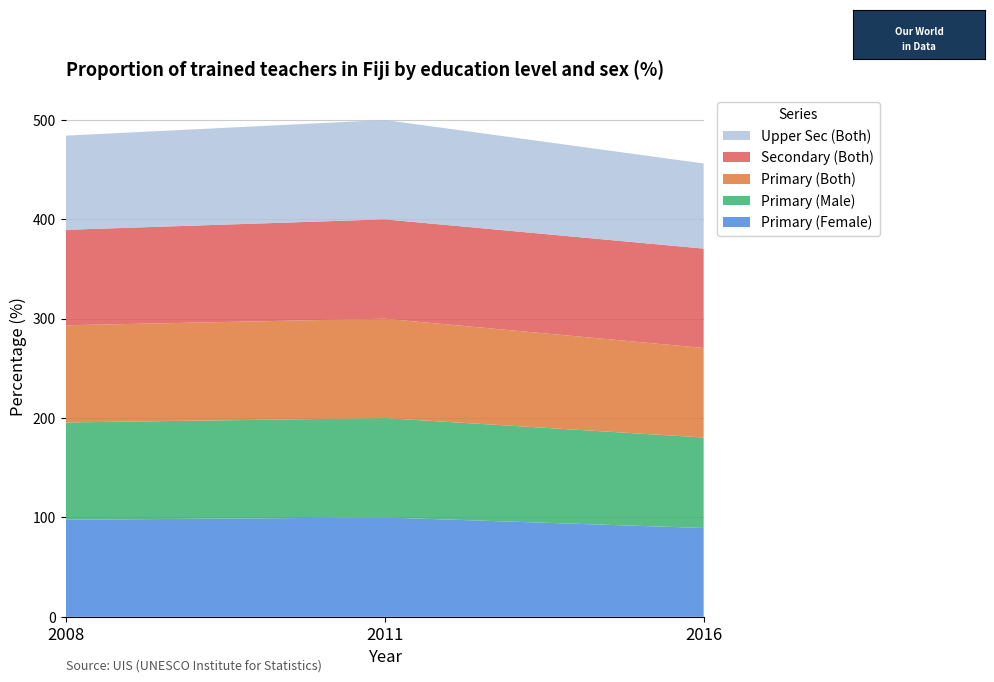

Reading left to right, list all the values displayed in this chart.

Primary (Female): 97.7	100.0	89.4
Primary (Male): 97.8	100.0	91.1
Primary (Both): 97.8	100.0	90.1
Secondary (Both): 96.1	100.0	100.0
Upper Sec (Both): 94.8	100.0	85.7